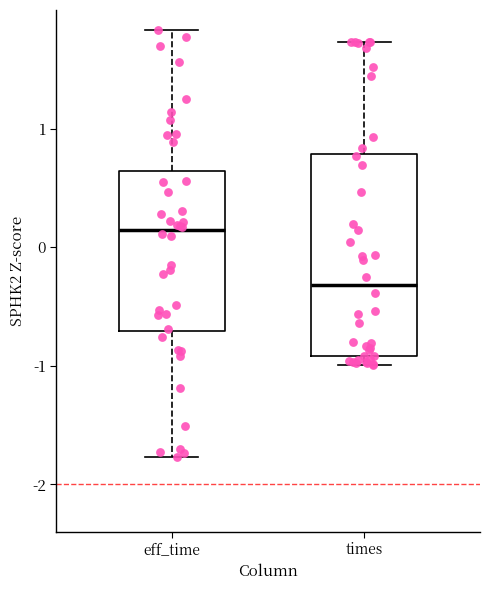

Reading left to right, transcribe this box plot: for each box, give where its median line is, the range the box spans, and where its two whiskers end, as read against the y-axis. The values are not printed on the chart, so give them approximately, as read against the axis.

eff_time: median 0.1, box -0.7 to 0.6, whiskers -1.8 to 1.8
times: median -0.3, box -0.9 to 0.8, whiskers -1.0 to 1.7